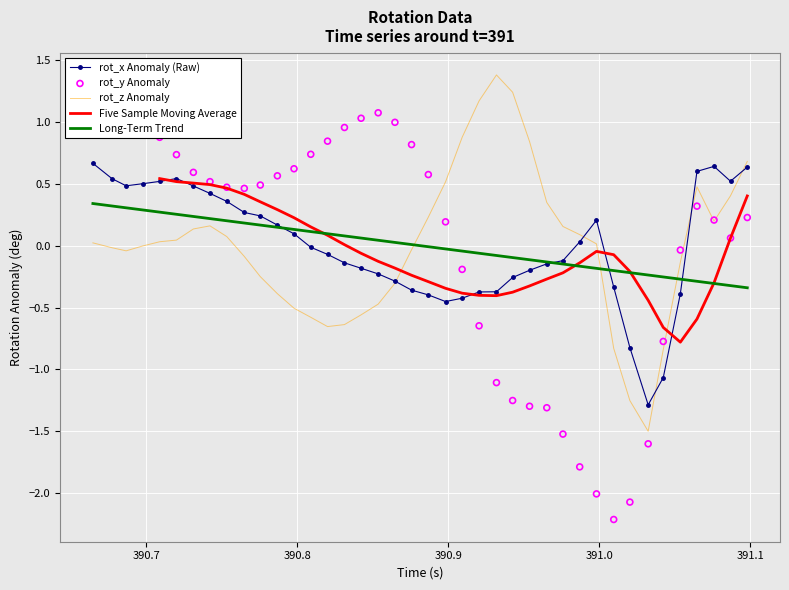

At how many categories does at least one series exceed 0?

35